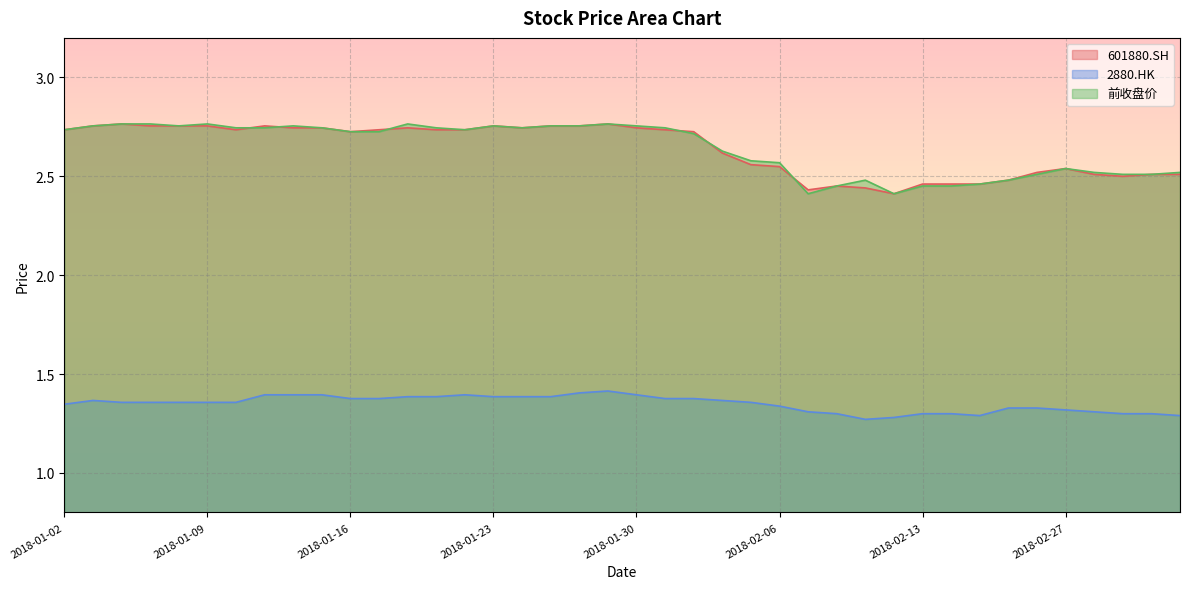

What value does the 601880.SH series have at 2018-01-16?

2.7